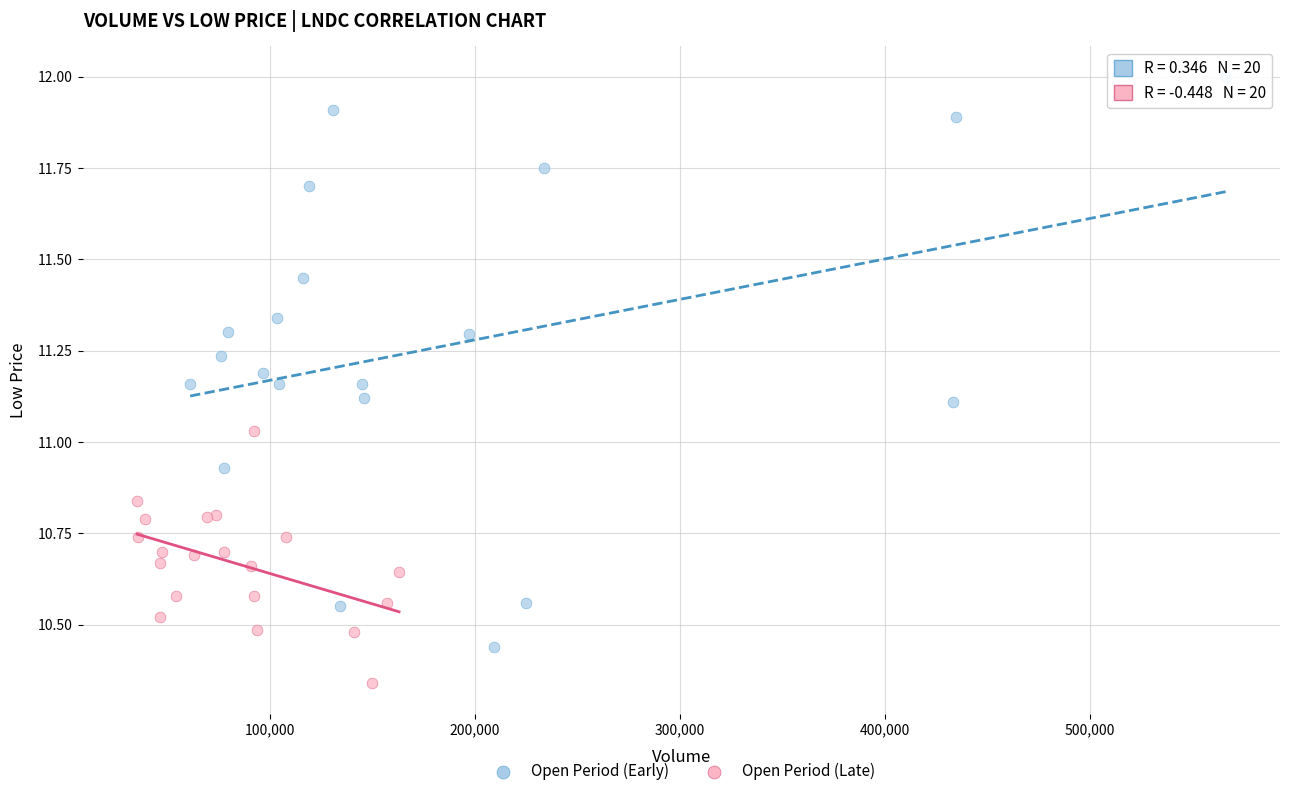

What are all the series names shown in the legend?

Open Period (Early), Open Period (Late)